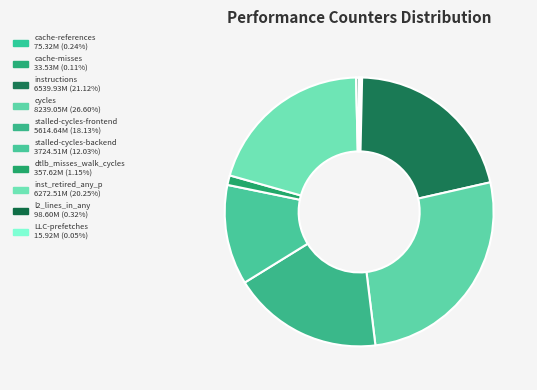

Rank the categories by value from lowest to highest.

LLC-prefetches, cache-misses, cache-references, l2_lines_in_any, dtlb_misses_walk_cycles, stalled-cycles-backend, stalled-cycles-frontend, inst_retired_any_p, instructions, cycles